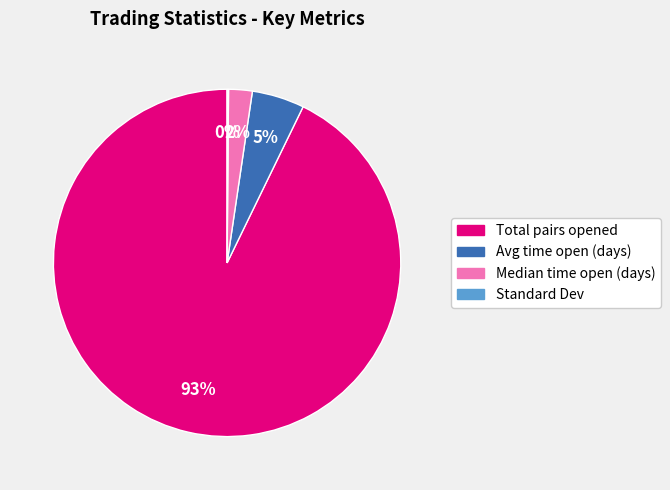

Which has a higher value, Median time open (days) or Total pairs opened?

Total pairs opened